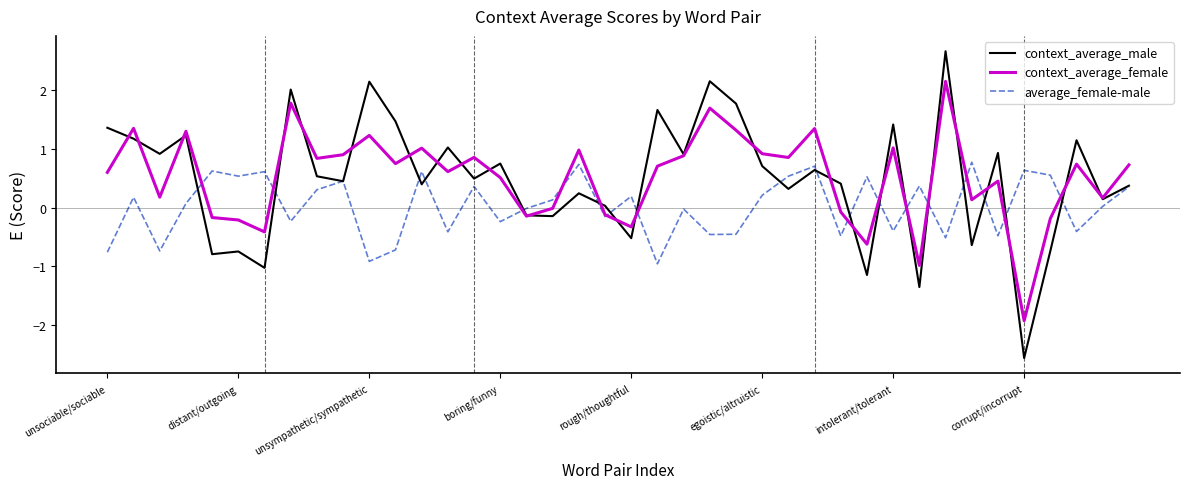

What is the minimum value for context_average_male?

-2.6